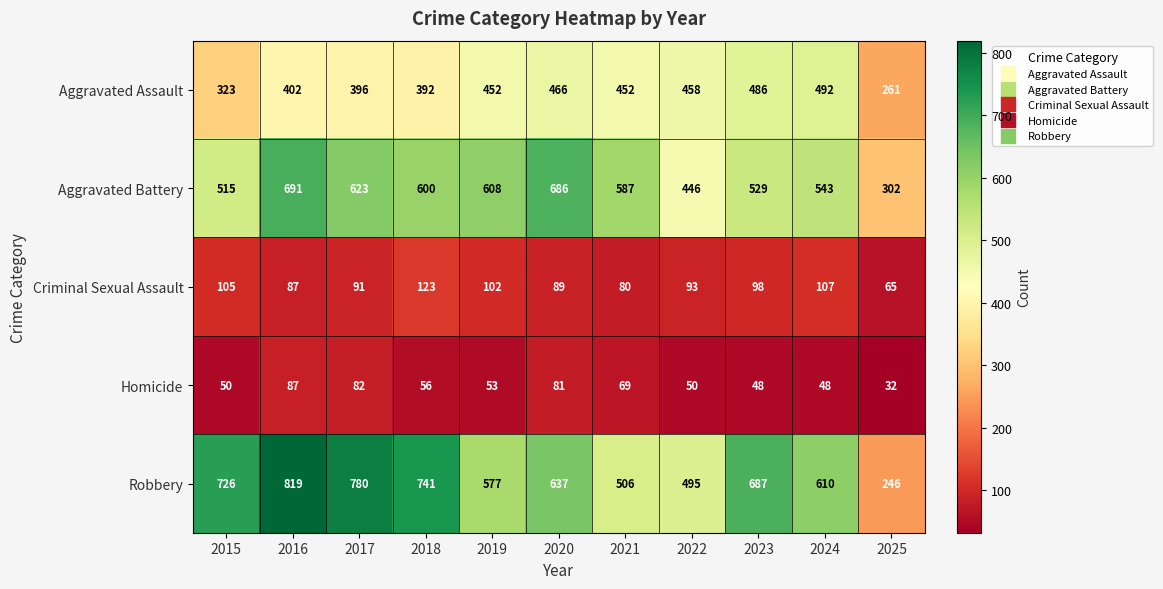

Which series has the largest total across all categories?

Robbery